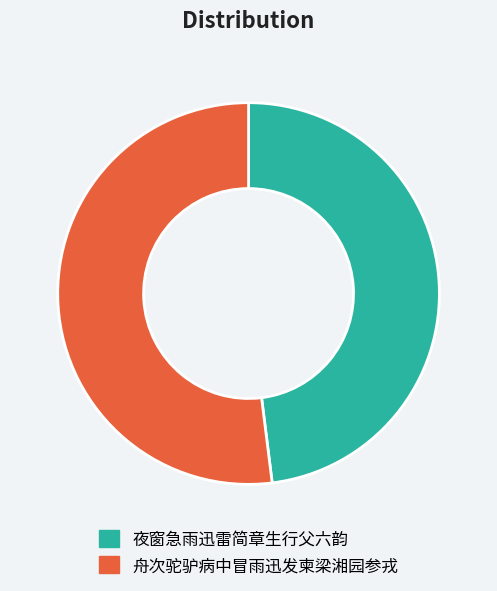

Rank the categories by value from highest to lowest.

舟次驼驴病中冒雨迅发柬梁湘园参戎, 夜窗急雨迅雷简章生行父六韵